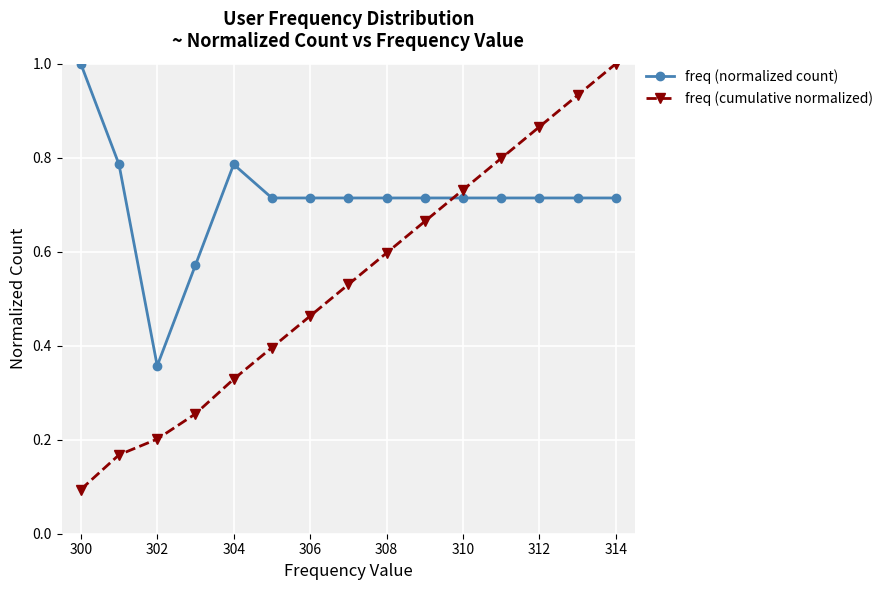

How many lines are shown in the chart?

2